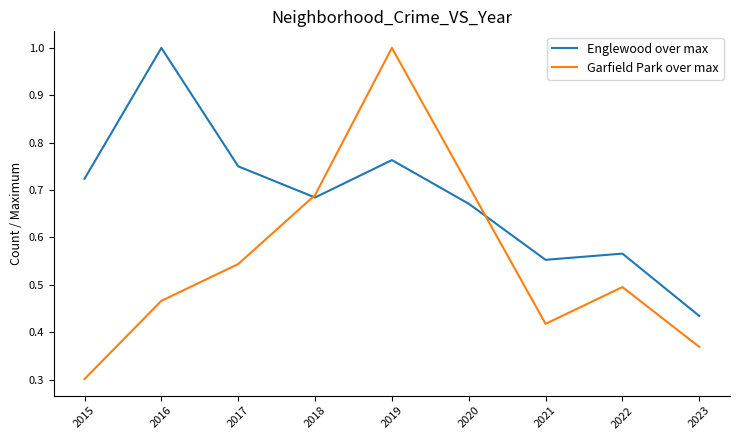

At which category does the chart reach its minimum across all series?

2015